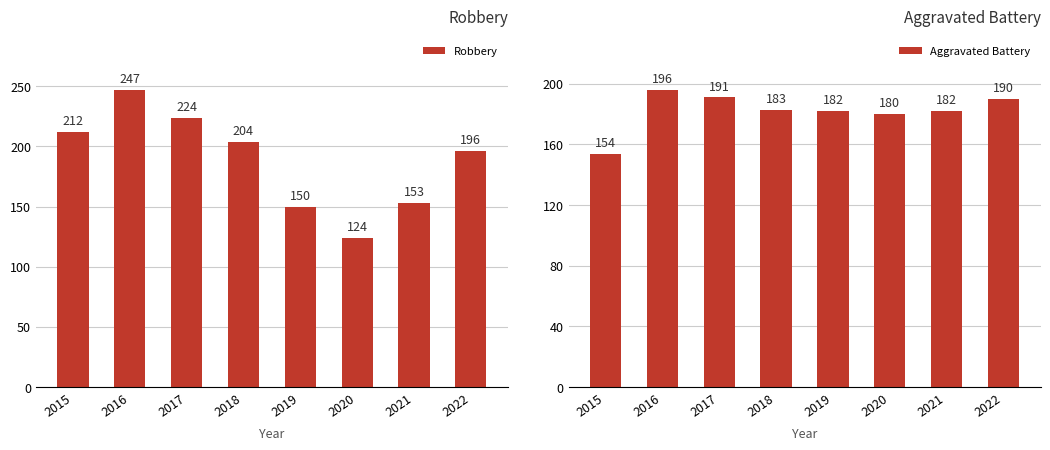

Are the bars grouped side by side (vs. stacked)?

Yes